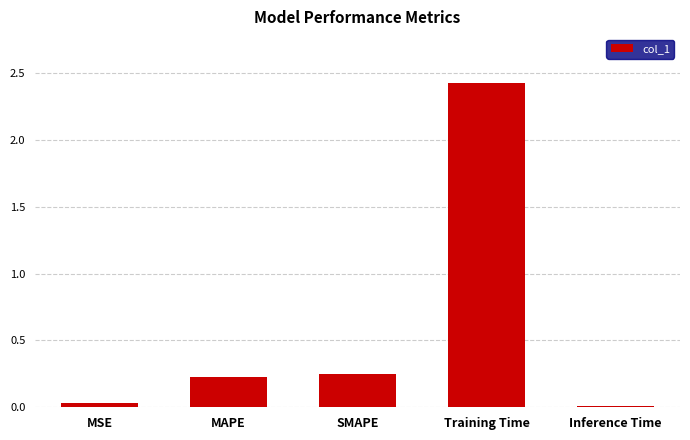

Read the value at Training Time.

2.4